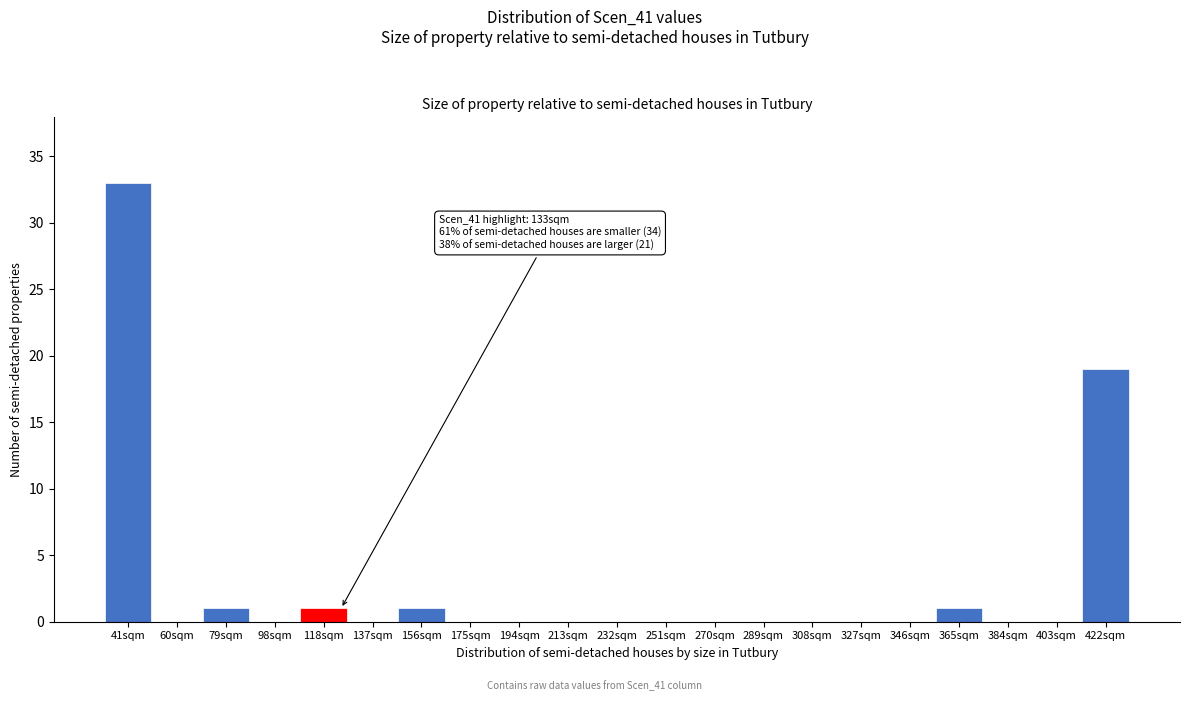

Reading left to right, transcribe all the data shown in this chart.

41sqm=33	60sqm=0	79sqm=1	98sqm=0	118sqm=1	137sqm=0	156sqm=1	175sqm=0	194sqm=0	213sqm=0	232sqm=0	251sqm=0	270sqm=0	289sqm=0	308sqm=0	327sqm=0	346sqm=0	365sqm=1	384sqm=0	403sqm=0	422sqm=19